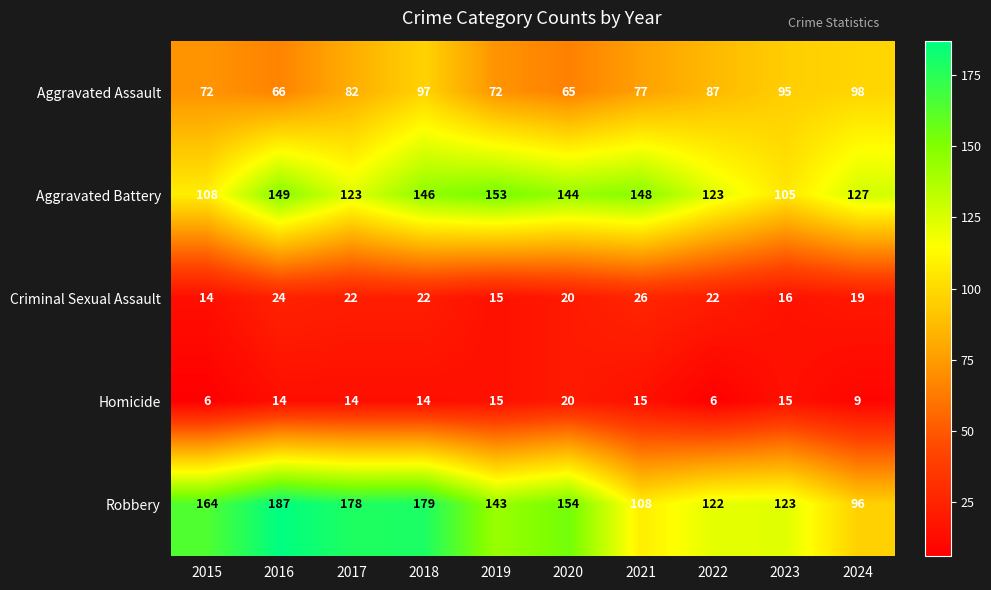

What is the spread (max minus min) of values at 2017?

164